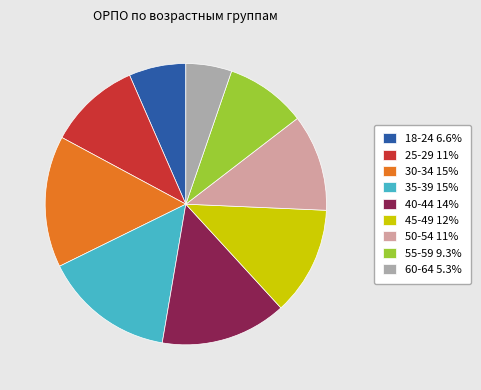

True or false: 30-34 accounts for 29% of the total.

False